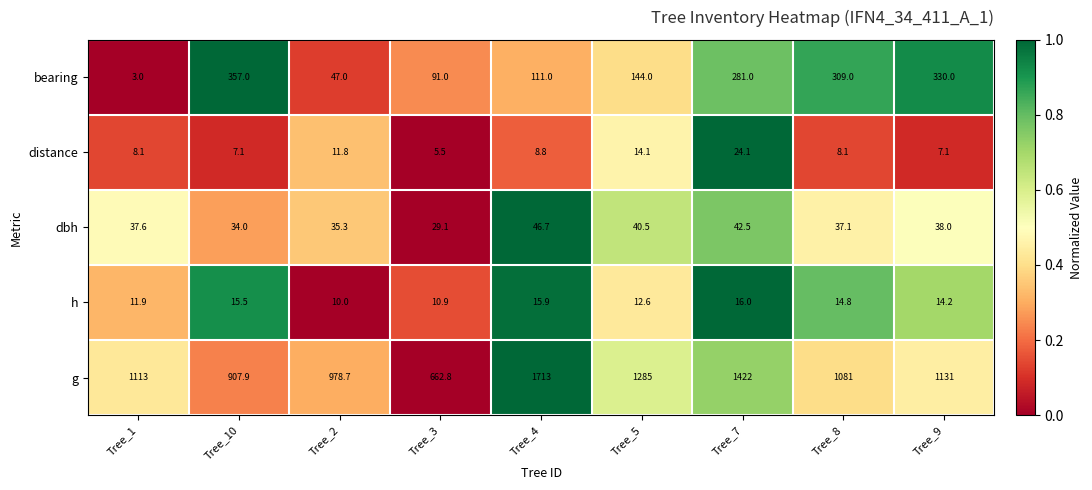

What is the lowest value of the g series?

662.8